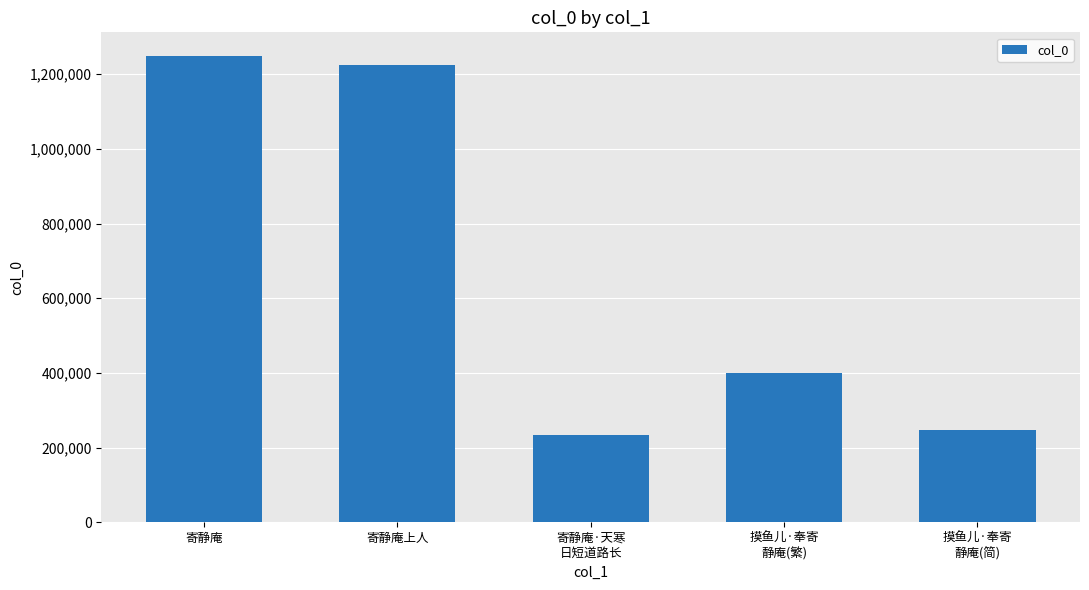

Is it true that the value at 寄静庵 is 2141361?

False